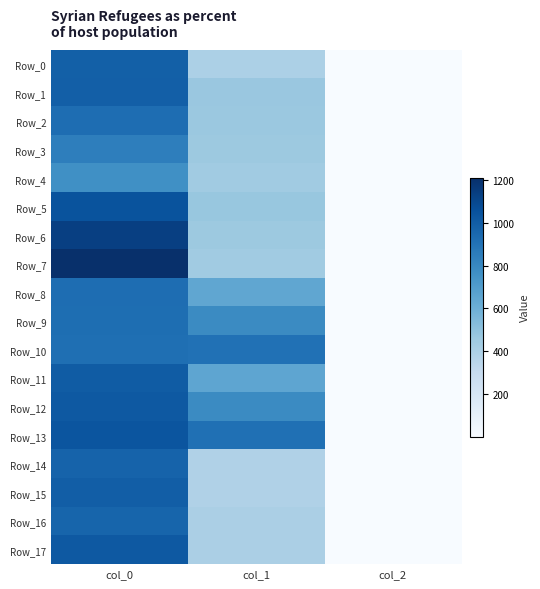

Which series changed the most between col_1 and col_2?

Row_13